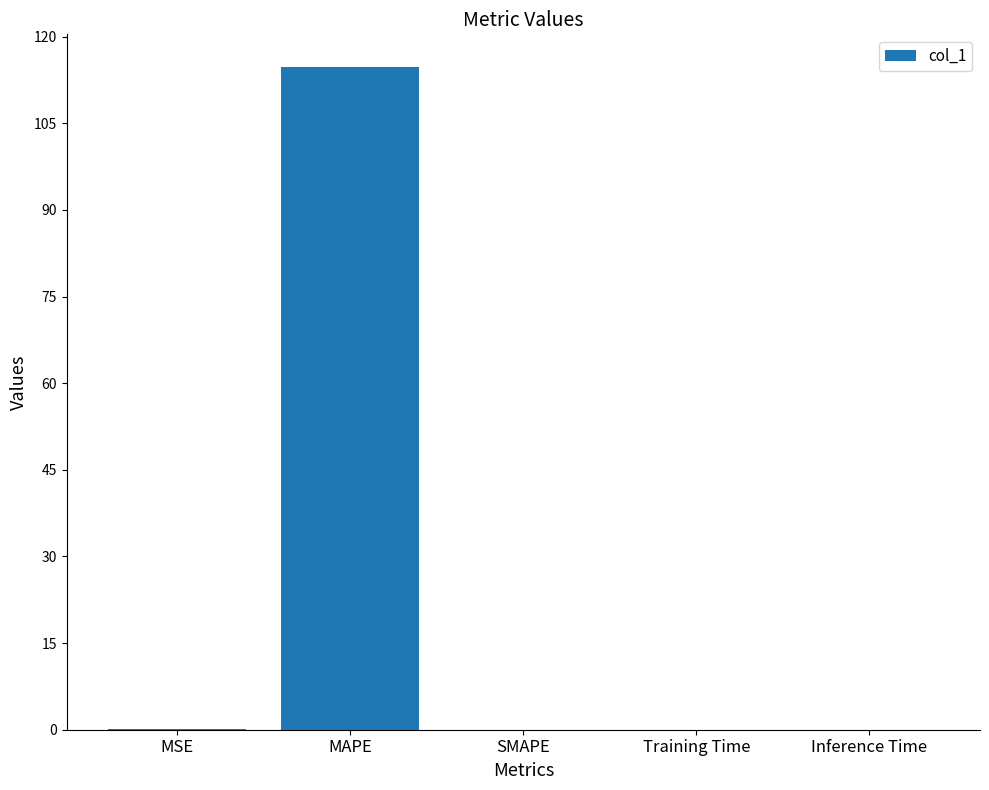

What is the sum of all values?

114.8